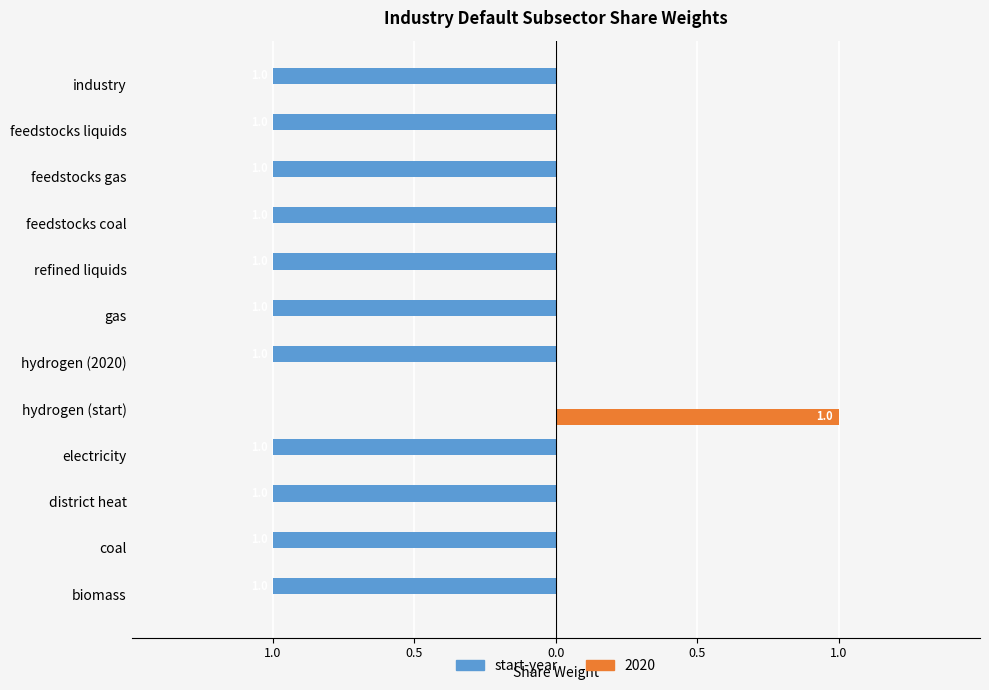

What are all the series names shown in the legend?

start-year, 2020